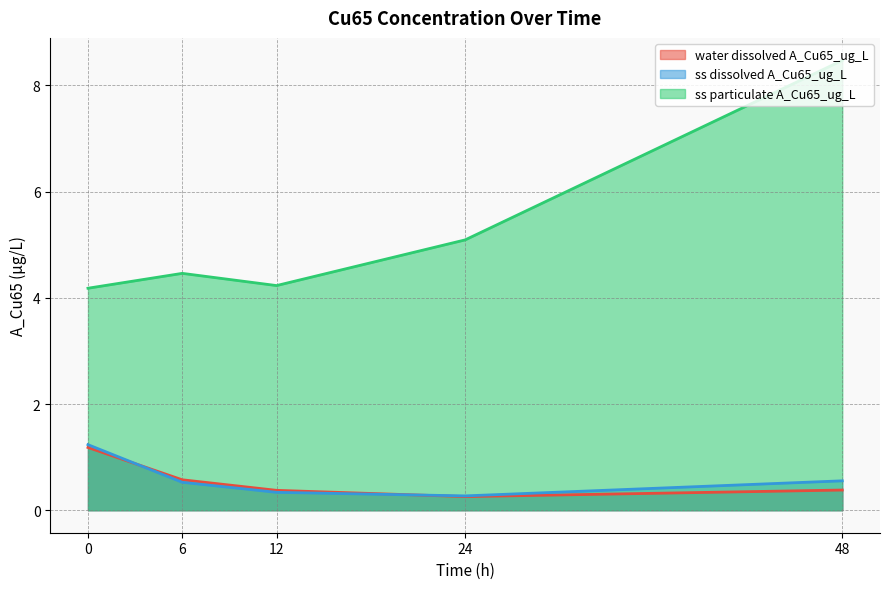

At 6, list the series in order from largest to smallest.

ss particulate A_Cu65_ug_L, water dissolved A_Cu65_ug_L, ss dissolved A_Cu65_ug_L